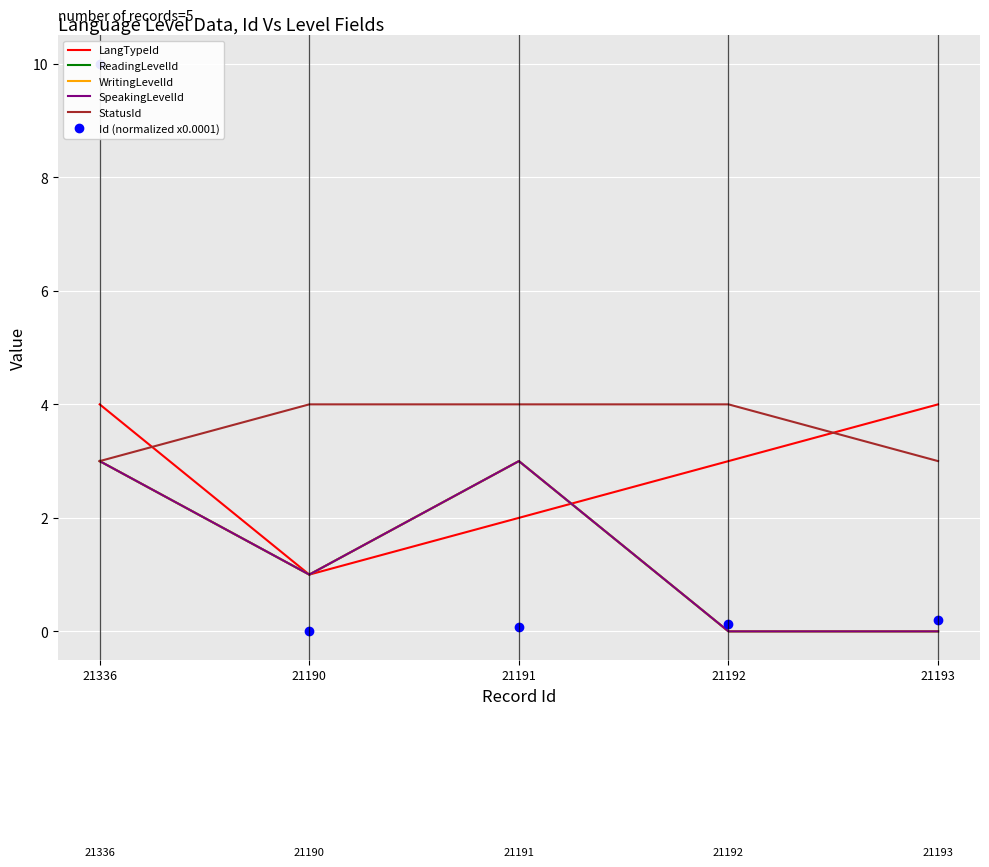

Count the WritingLevelId values in the range 0 to 3.

5